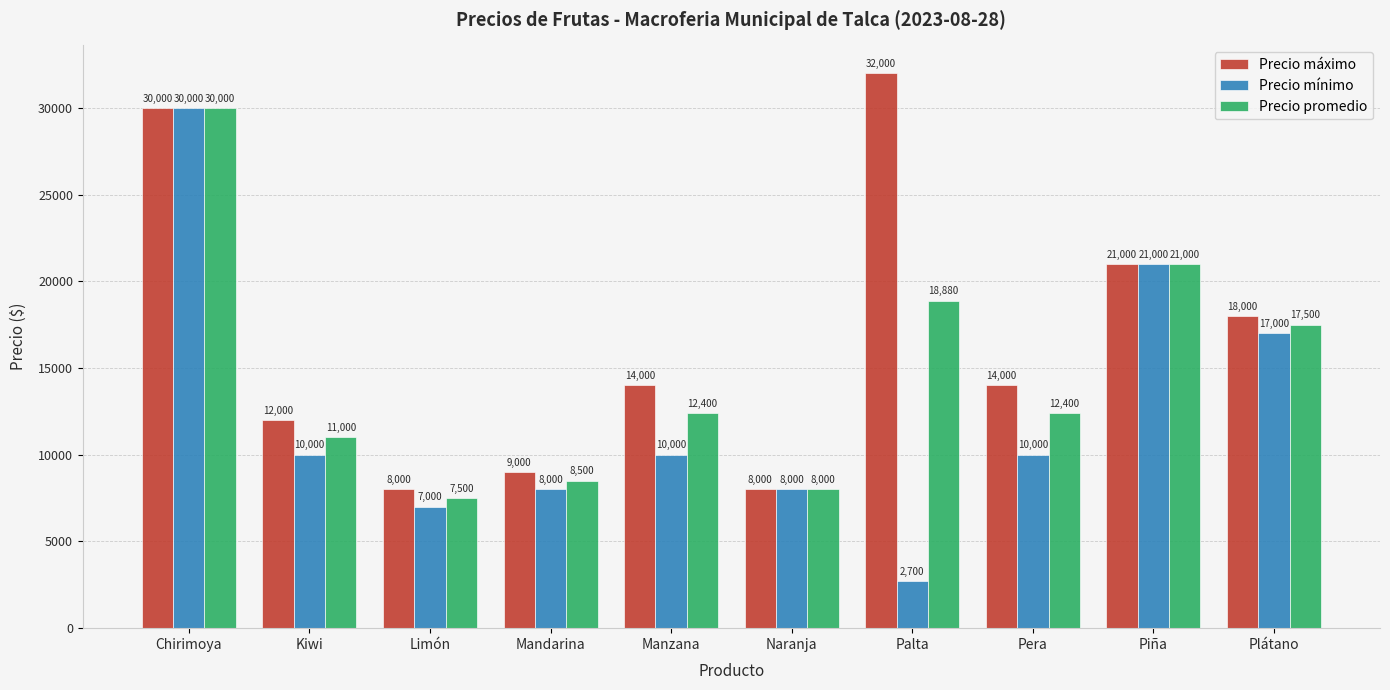

How many bars are there in total?

30